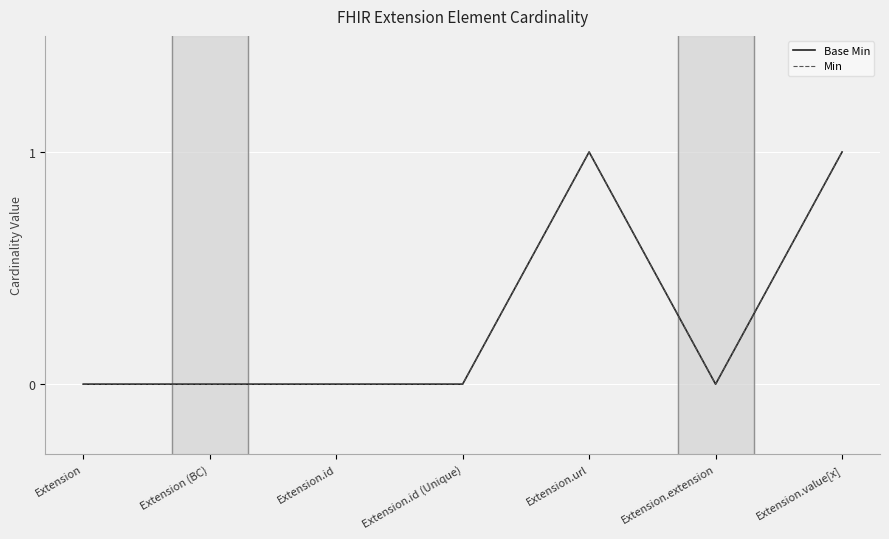

Is this an area chart (filled region under the line)?

No